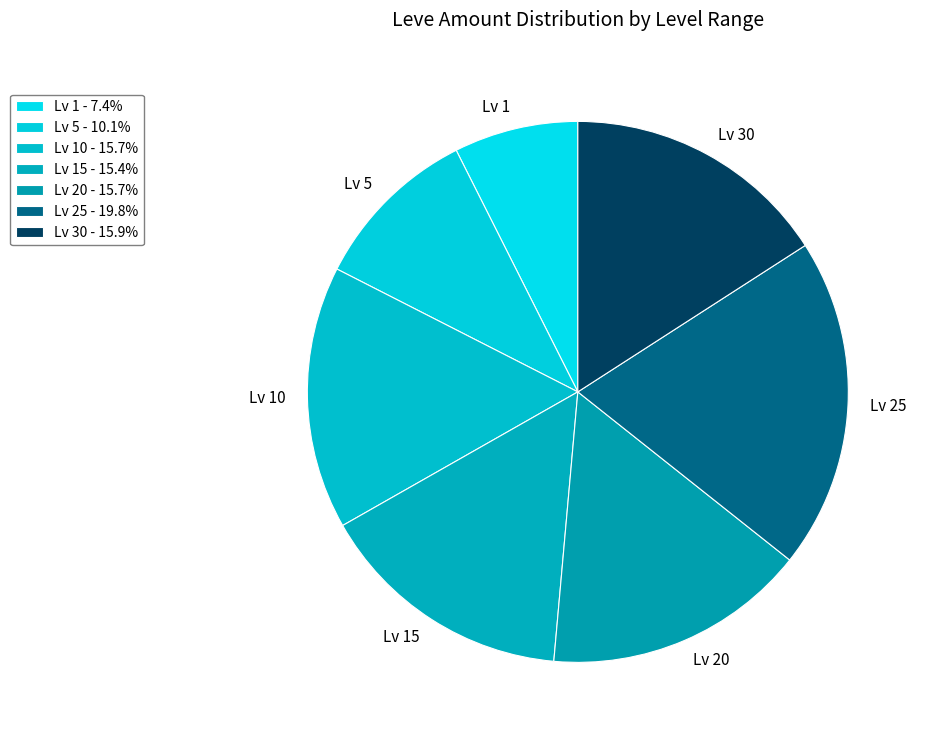

Is there any slice that represents more than half of the pie?

No